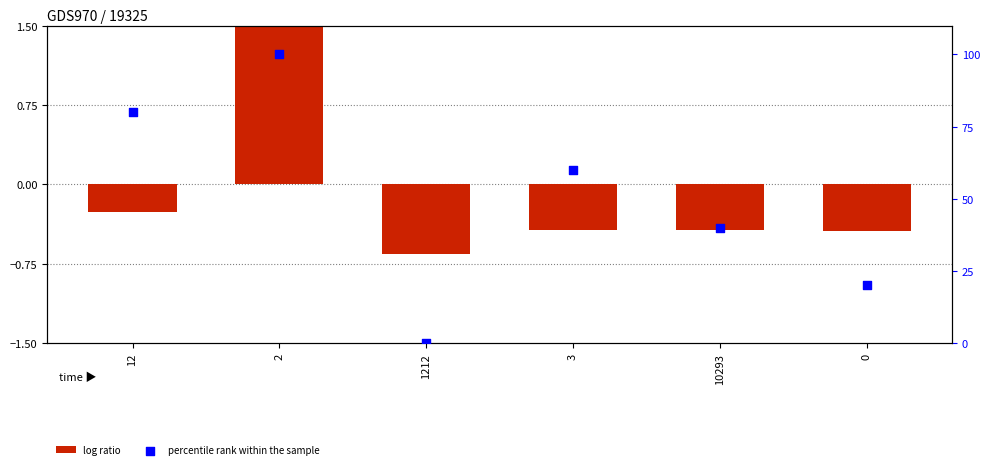

What are all the series names shown in the legend?

log ratio, percentile rank within the sample